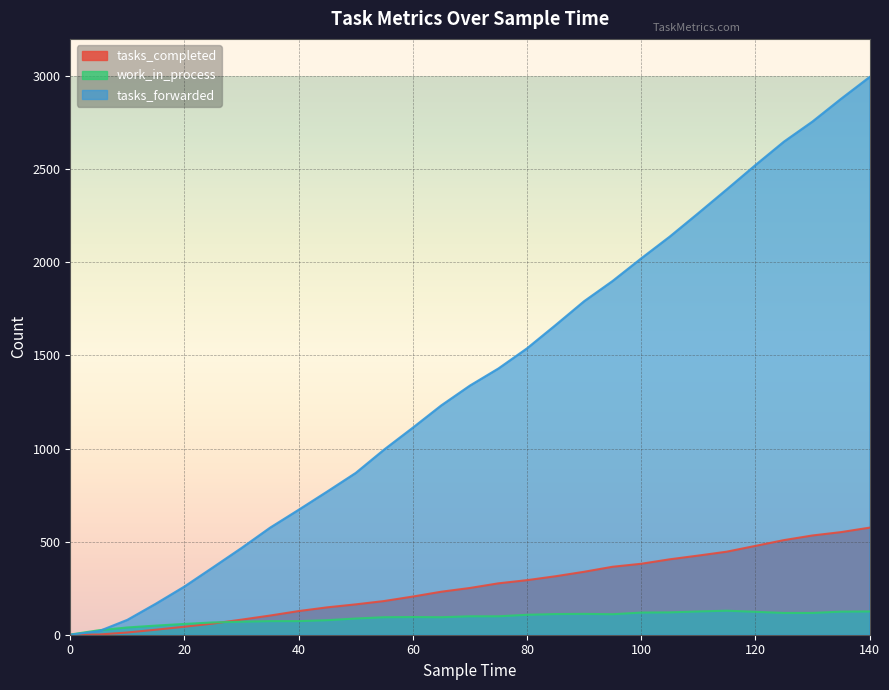

Which series changed the most between 65 and 75?

tasks_forwarded